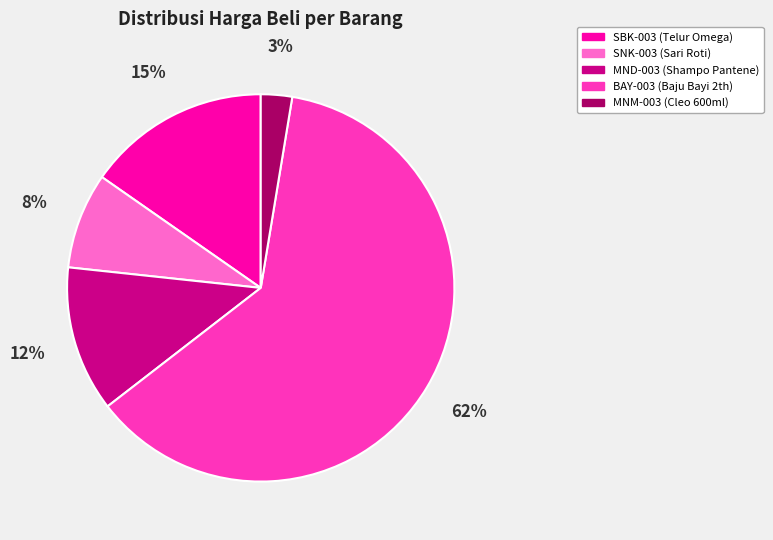

Combined, do MND-003 (Shampo Pantene) and SNK-003 (Sari Roti) account for over 50%?

No